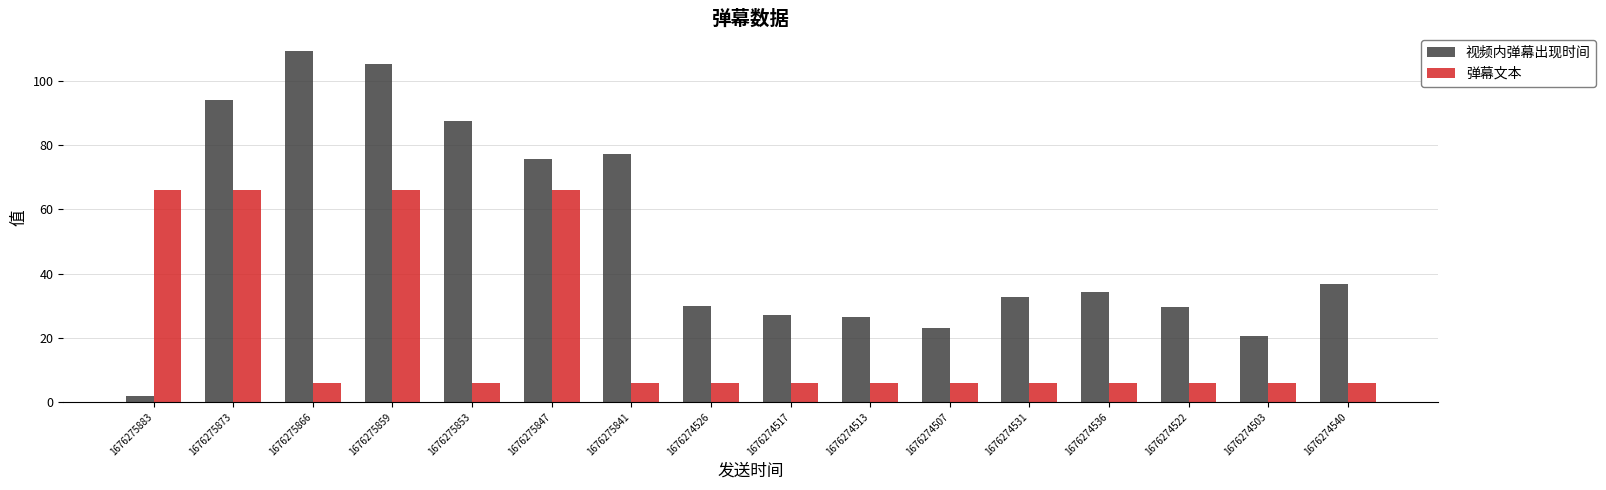

Are the bars horizontal?

No